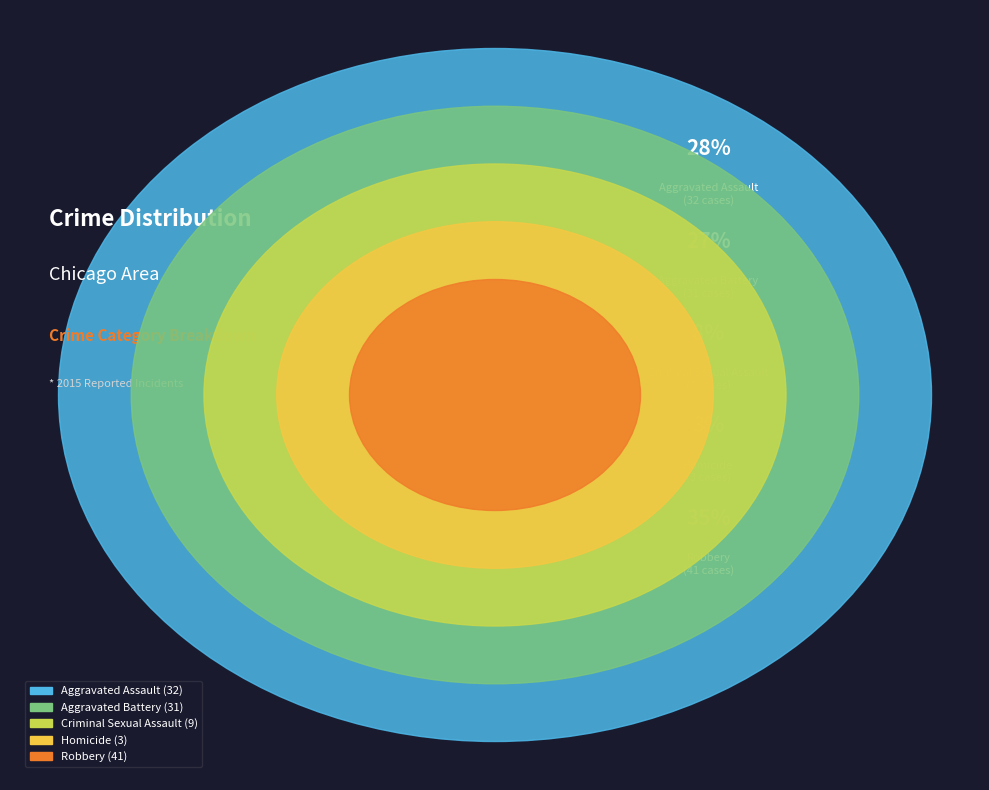

Which slice is the largest?

Robbery